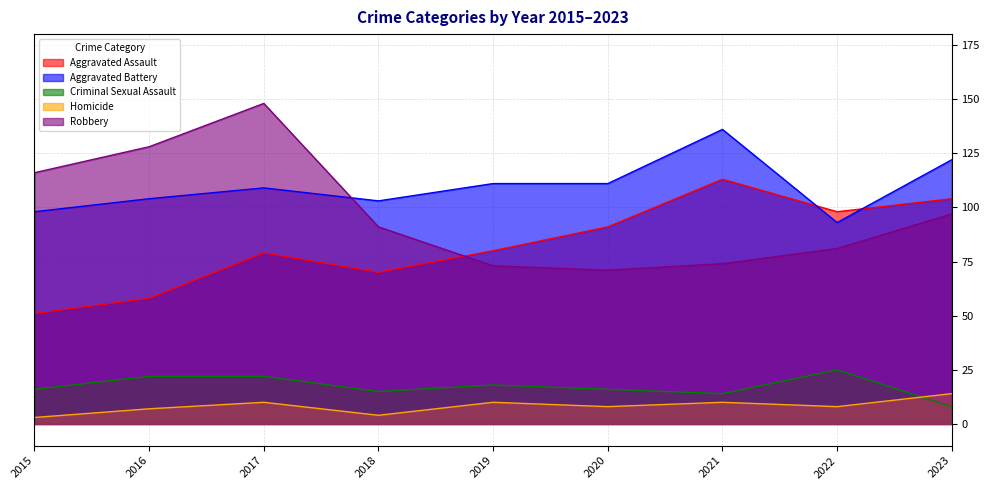

True or false: Robbery and Aggravated Battery cross at least once.

True